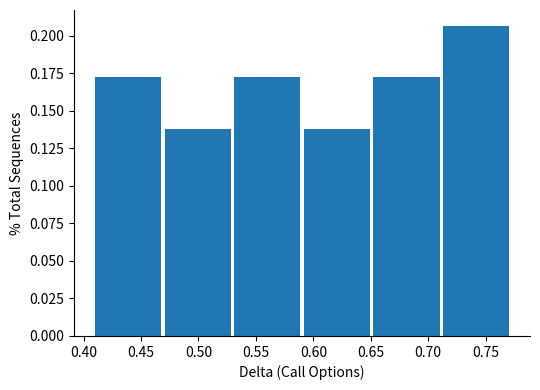

Reading left to right, list every bar in this chart as the range it spans on the x-axis followed by its height. Neither the bar edges nor the heights are printed on the chart, so give them approximately, as read against the axes.

0.410 to 0.470: 0.170
0.470 to 0.530: 0.140
0.530 to 0.590: 0.170
0.590 to 0.650: 0.140
0.650 to 0.715: 0.170
0.715 to 0.775: 0.205